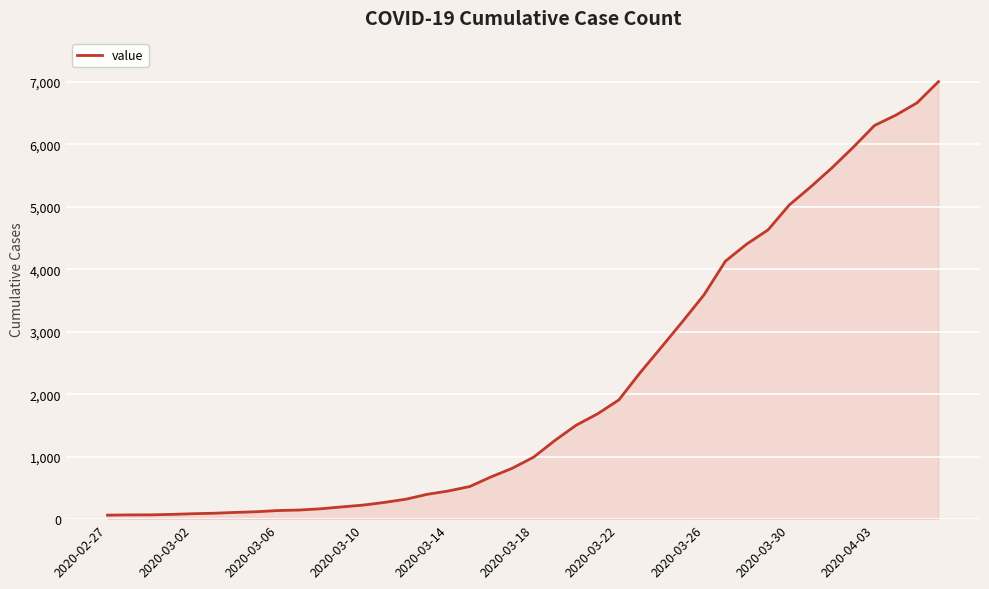

What is the greatest value displayed?

7001